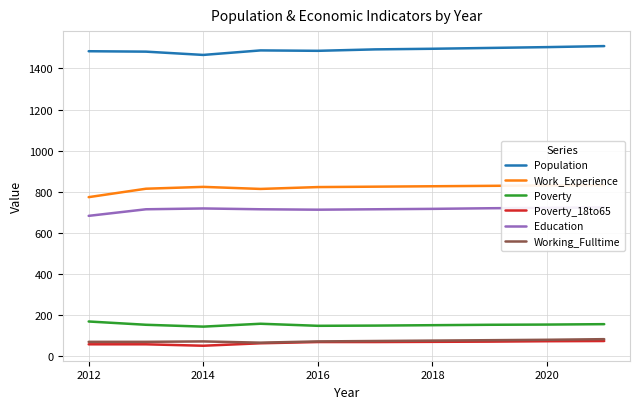

Which series has the largest range (max minus min)?

Work_Experience